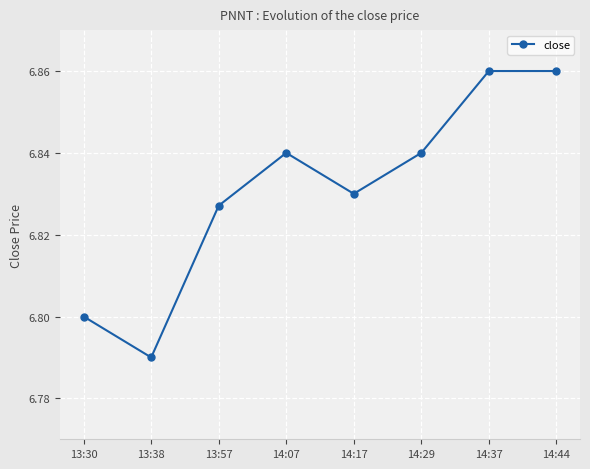

What position from the right is 14:44?

1